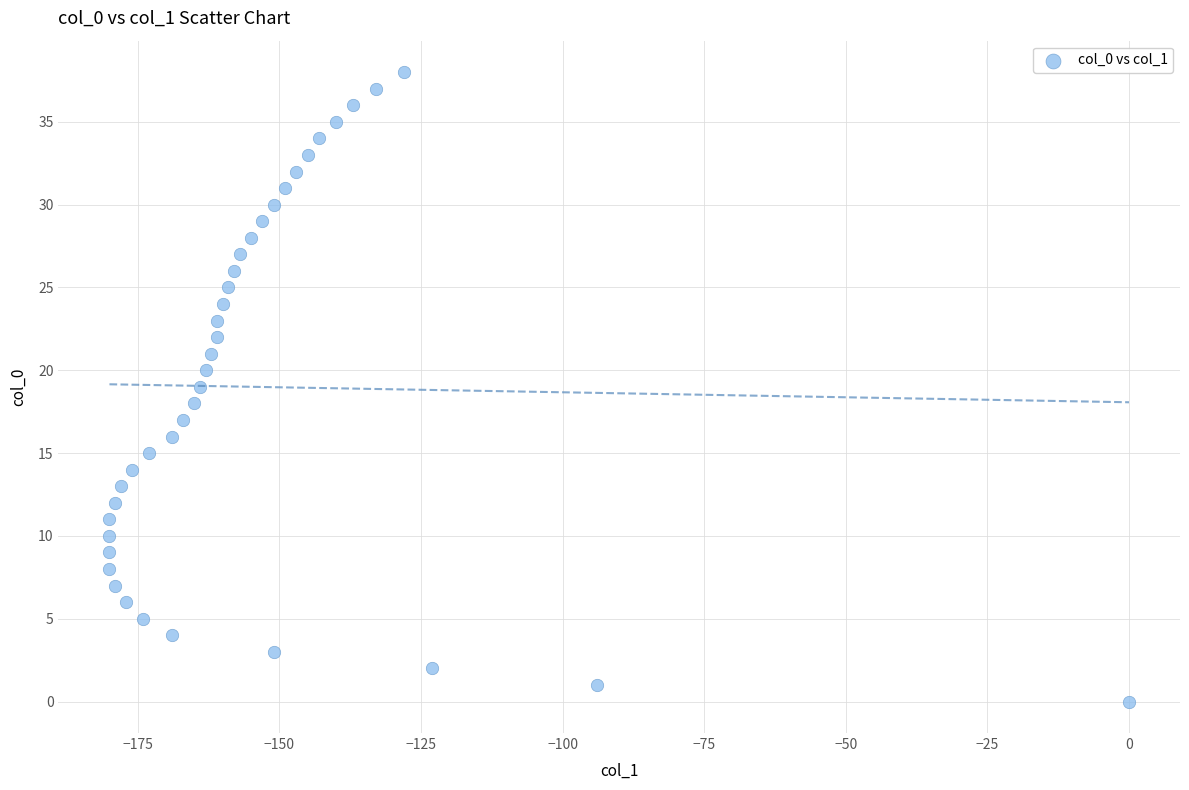

What is the range of Y values (max minus min)?

38